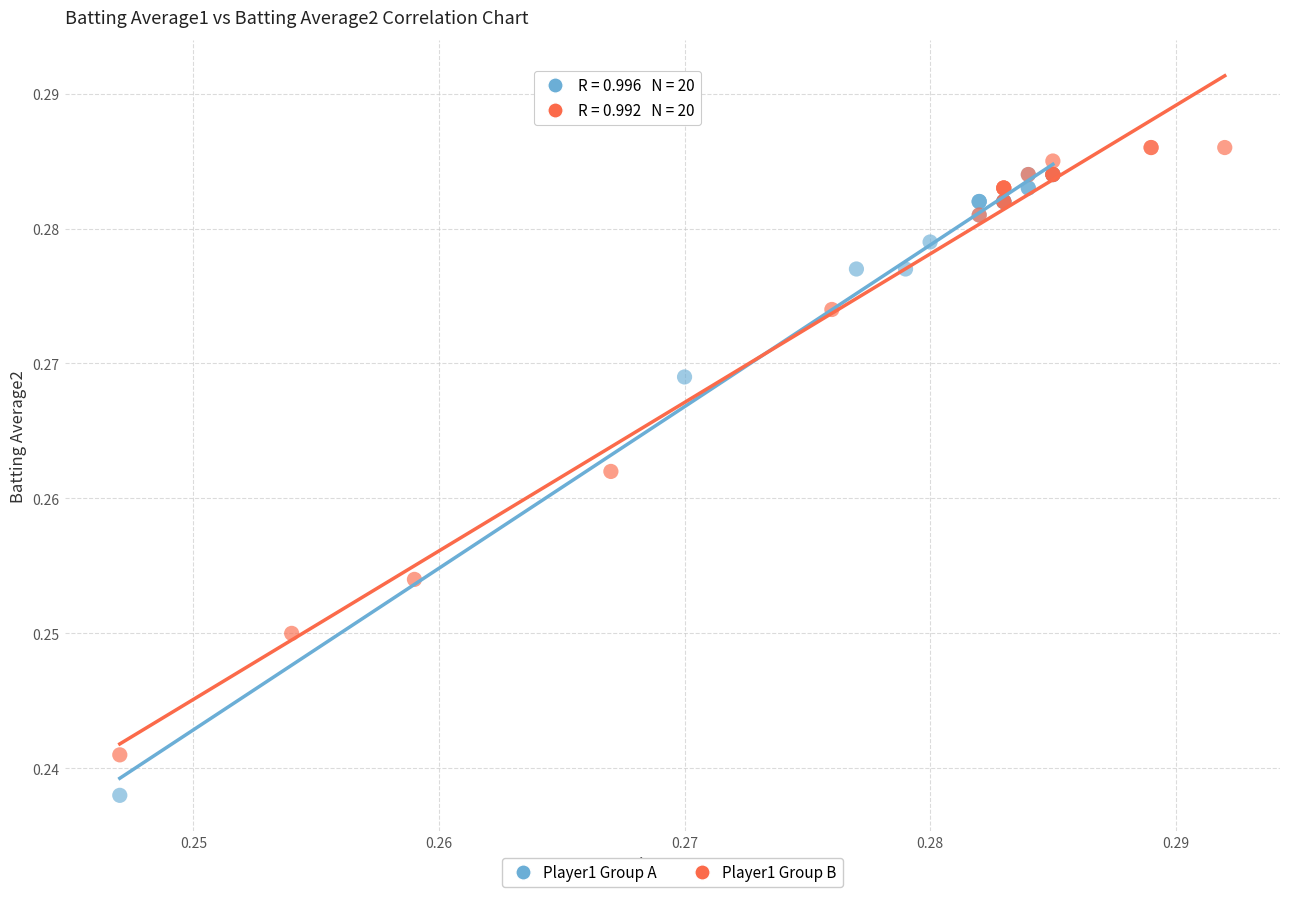

What are all the series names shown in the legend?

Player1 Group A, Player1 Group B